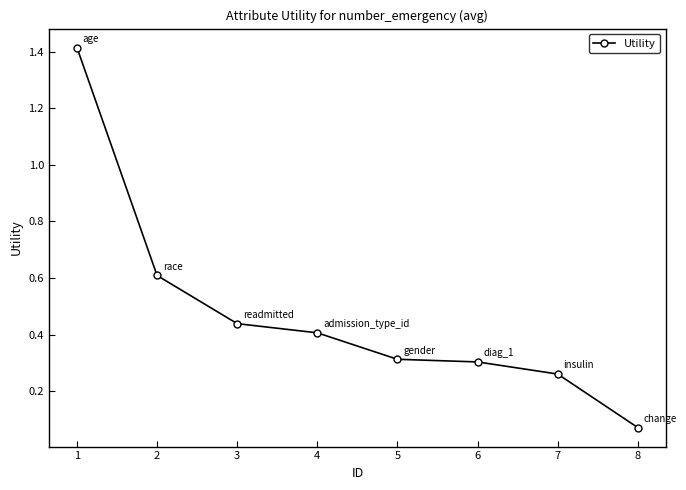

At which label is the value closest to 0?

8